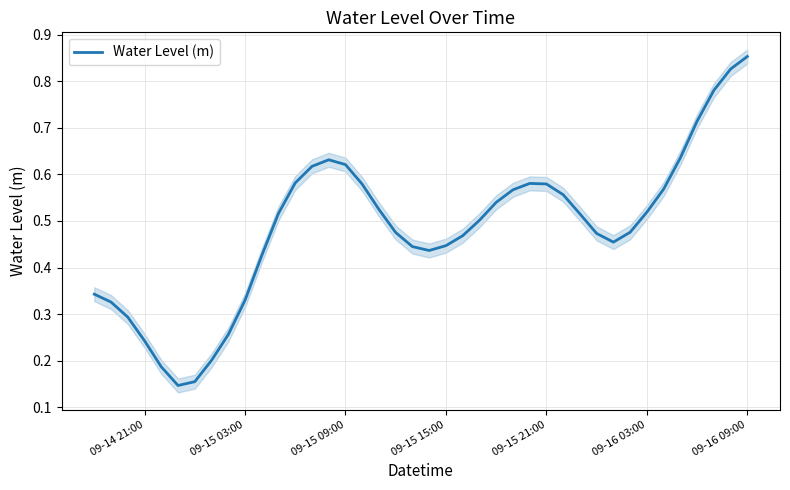

The Water Level (m) series shows 0.2 at 09-16 03:00. True or false?

False